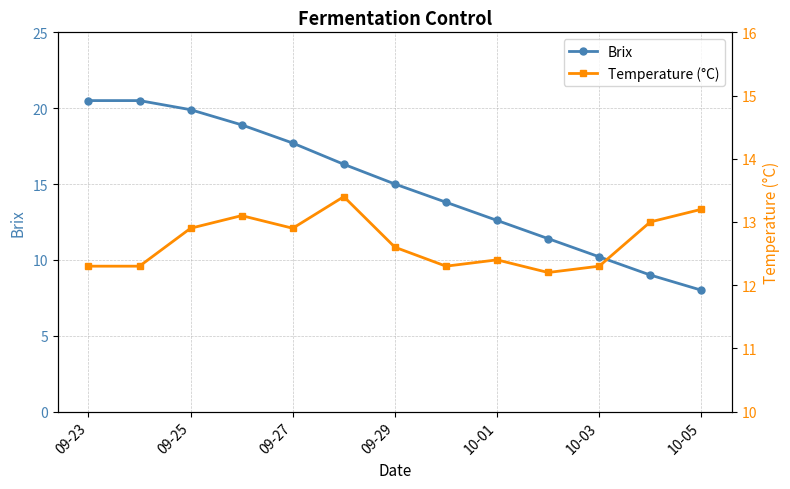

True or false: Brix has a value of 20.5 at 09-23.

True